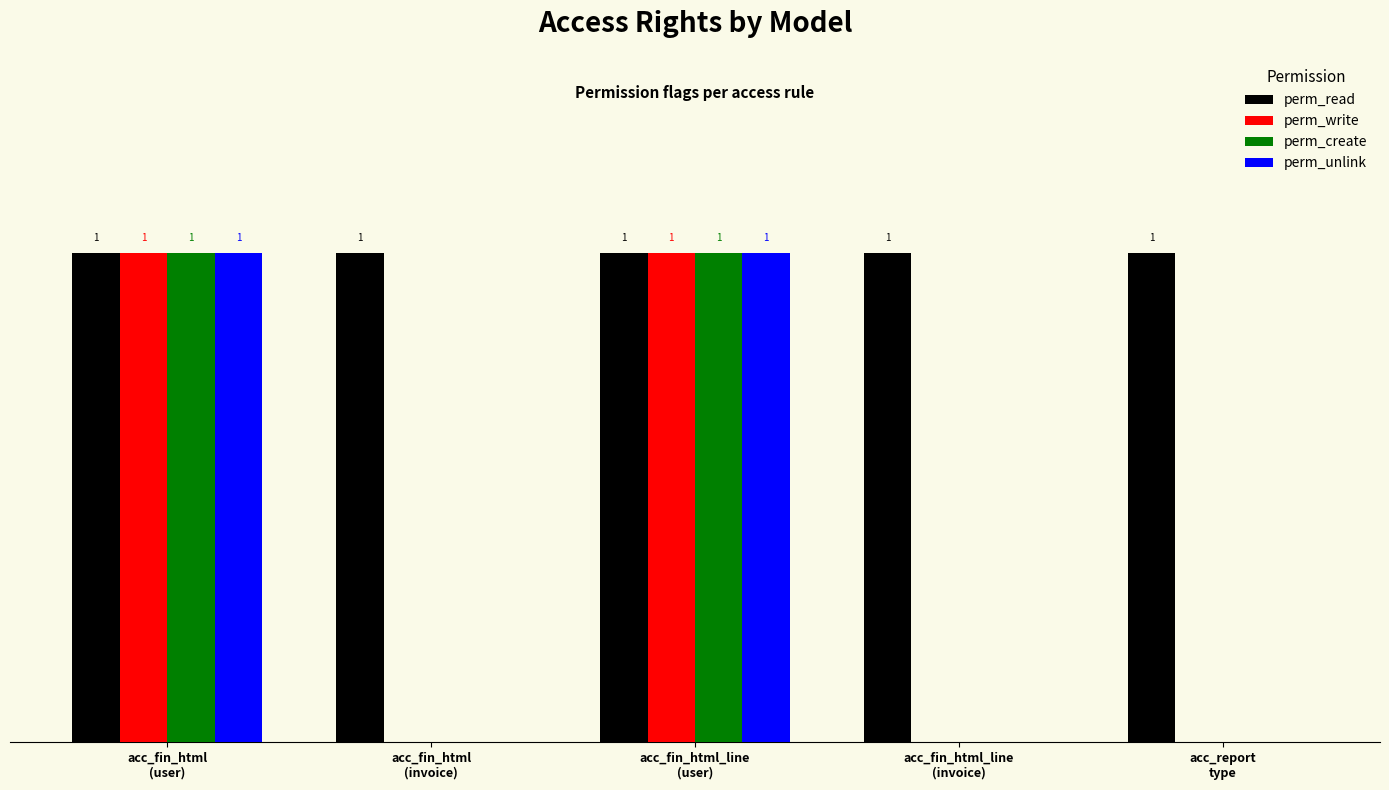

Which series has the largest total across all categories?

perm_read